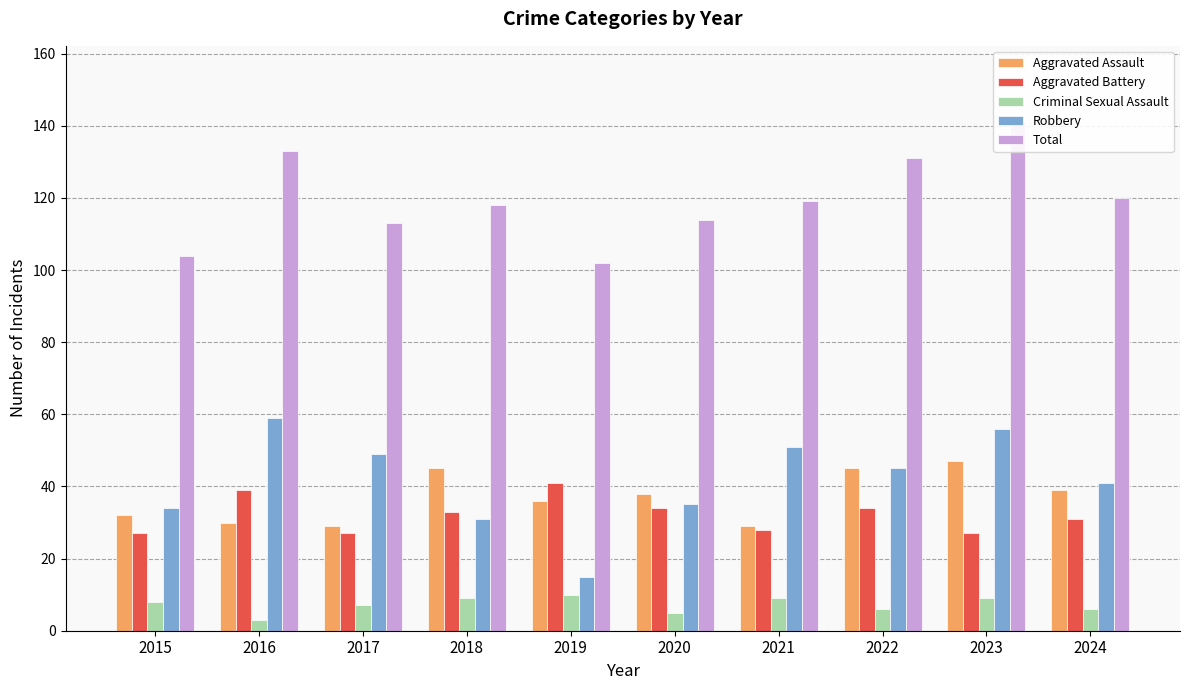

What is the value of the Aggravated Battery bar at the 4th from the left?

33